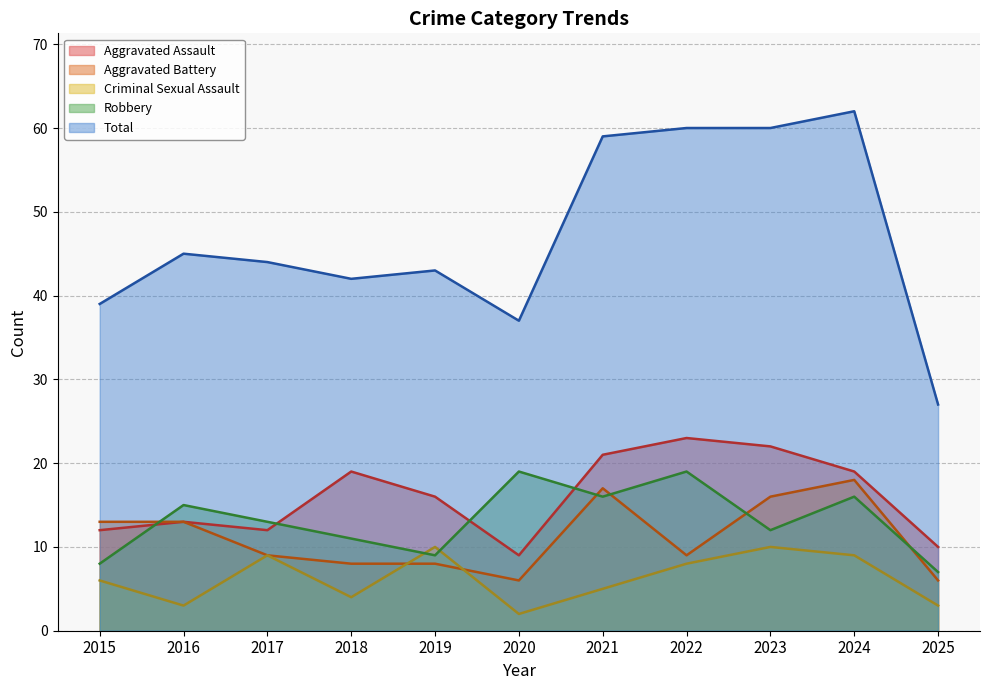

Rank the series at 2021 from lowest to highest value.

Criminal Sexual Assault, Robbery, Aggravated Battery, Aggravated Assault, Total